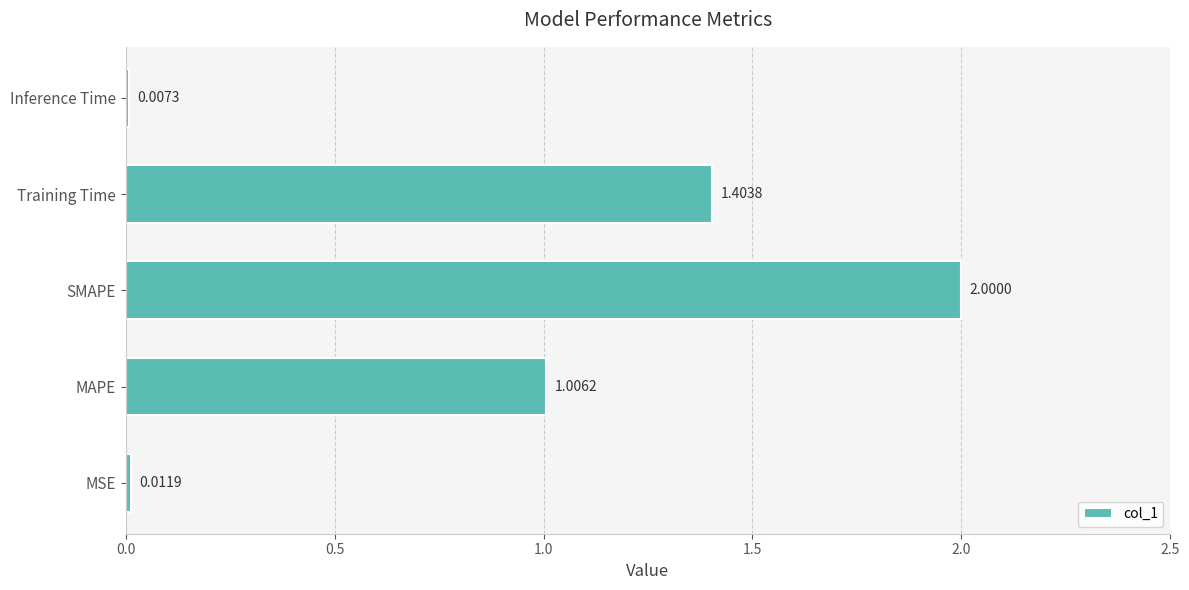

What is the sum of the values at MAPE and SMAPE?

3.0